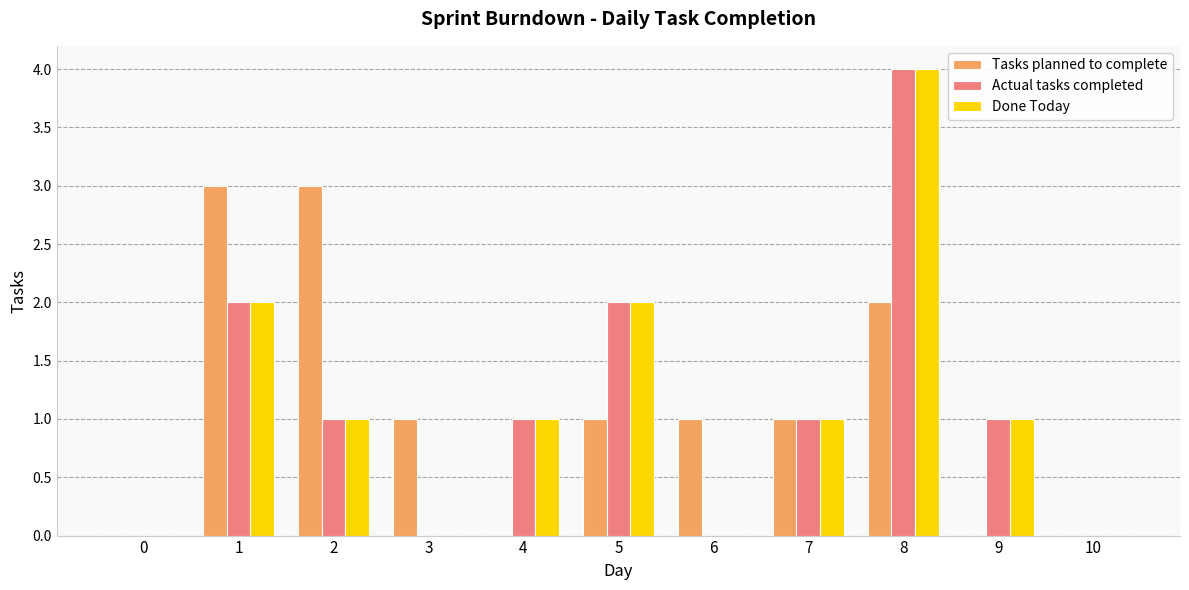

The Actual tasks completed series shows 3 at 5. True or false?

False